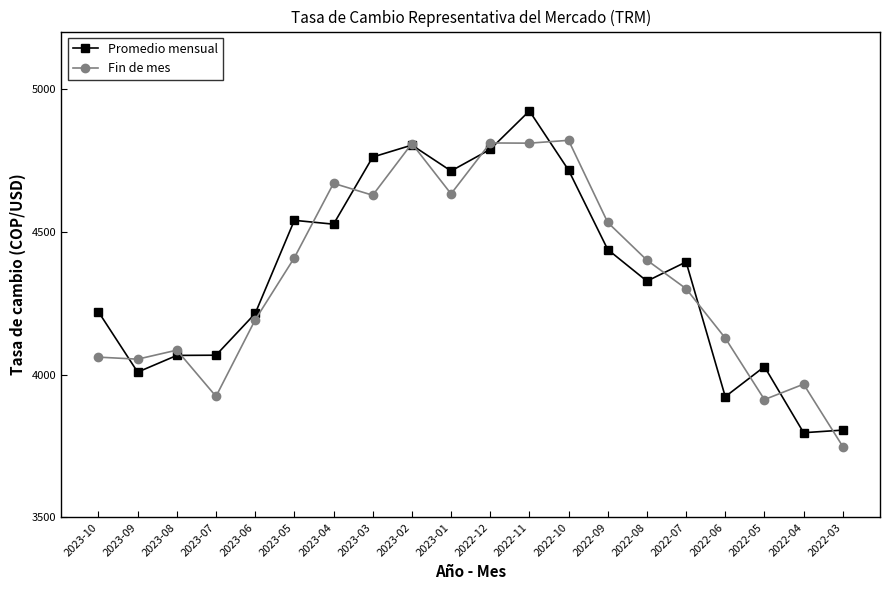

Does the chart display data point markers on the line(s)?

Yes